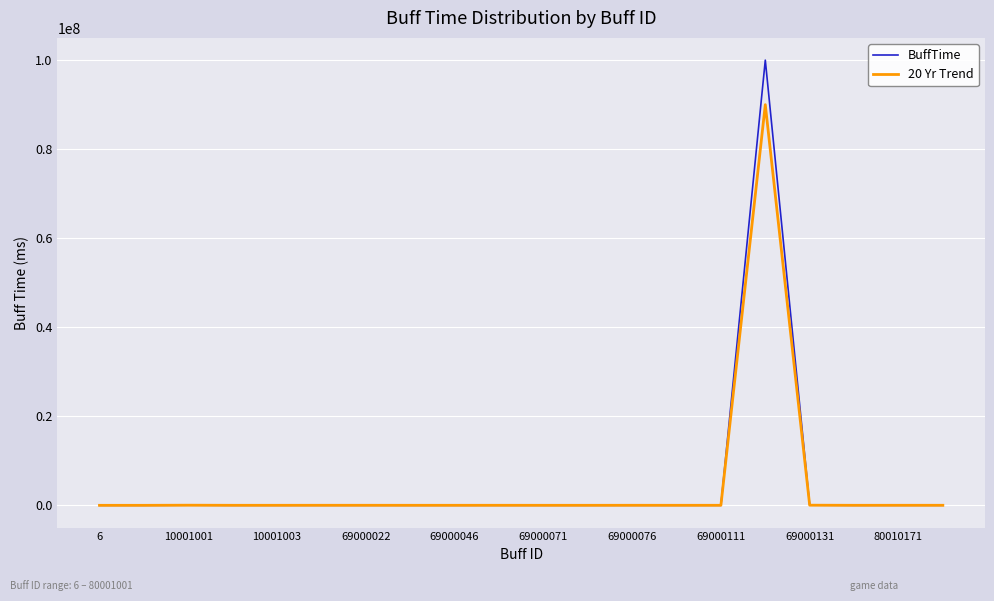

What are all the series names shown in the legend?

BuffTime, 20 Yr Trend